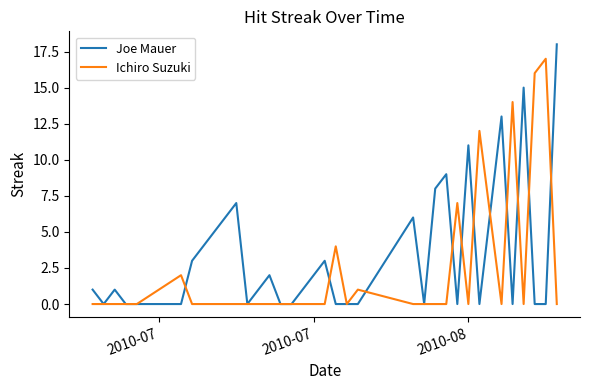

What are all the series names shown in the legend?

Joe Mauer, Ichiro Suzuki